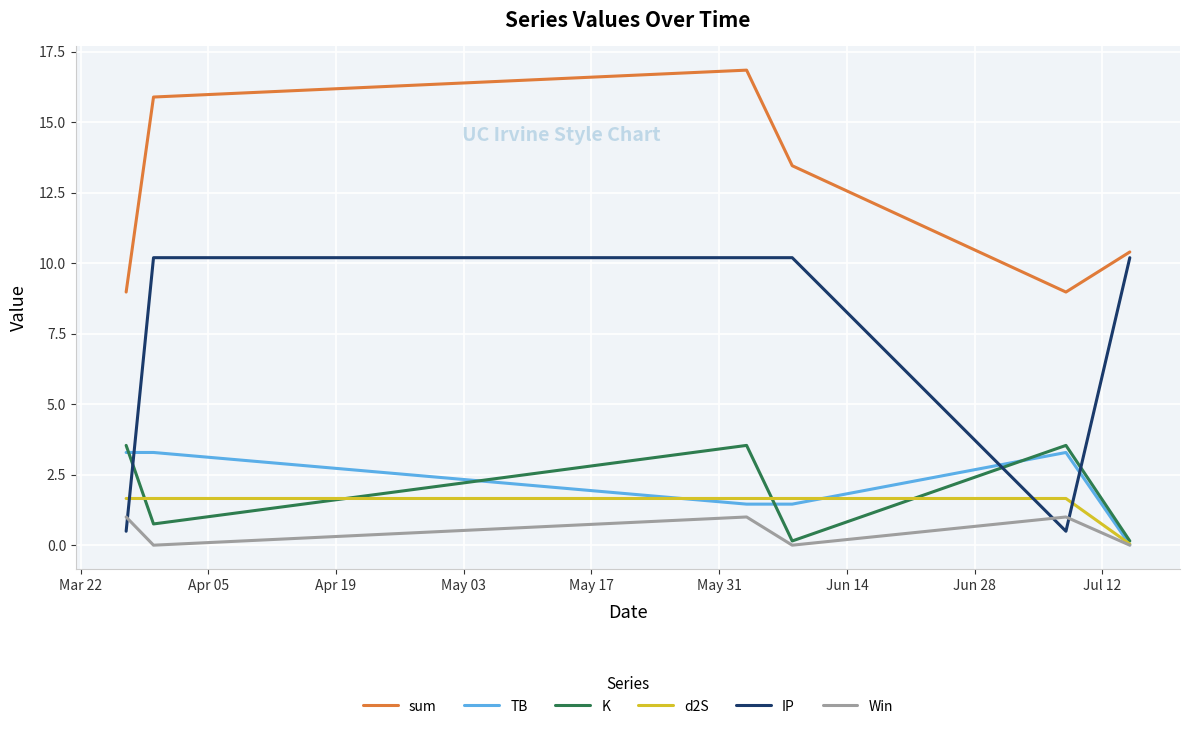

In sum, how many points are higher than both neighbors (excluding endpoints)?

1